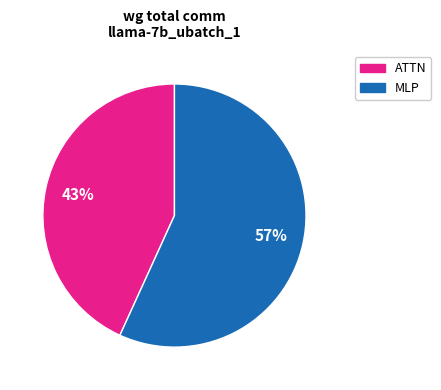

Does any single category account for the majority?

Yes